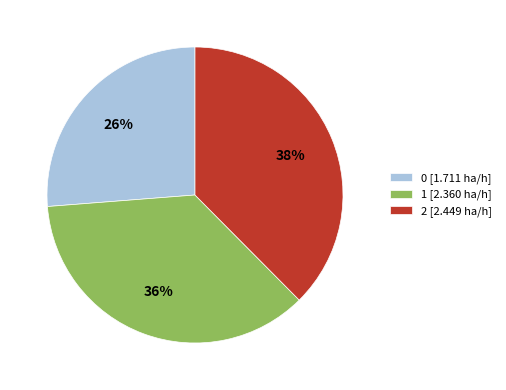

To the nearest percent, what is the combined percentage of 1 [2.360 ha/h] and 0 [1.711 ha/h]?

62%